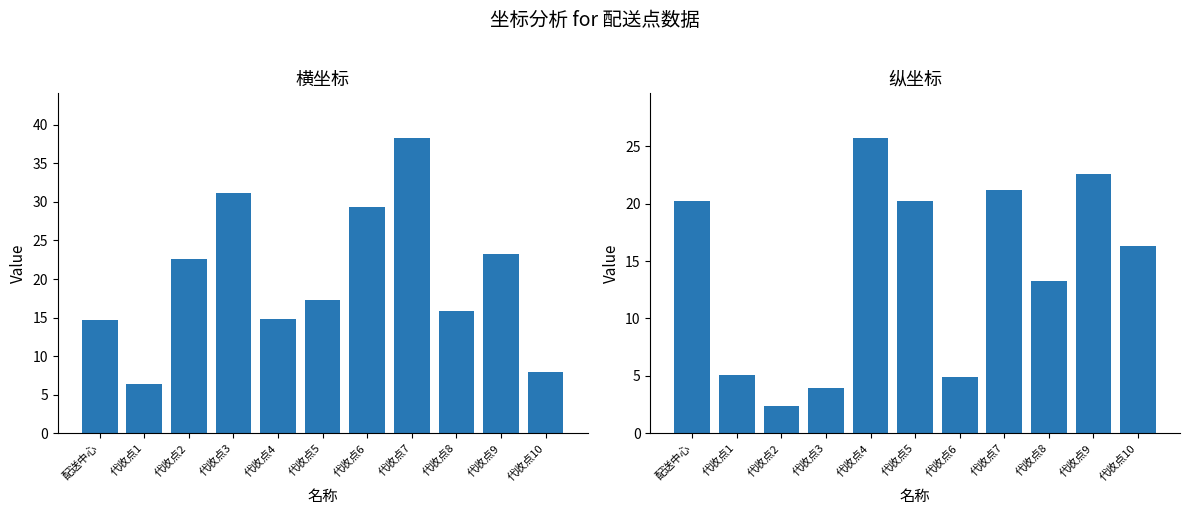

Between 代收点3 and 代收点7, which series saw the biggest shift?

纵坐标